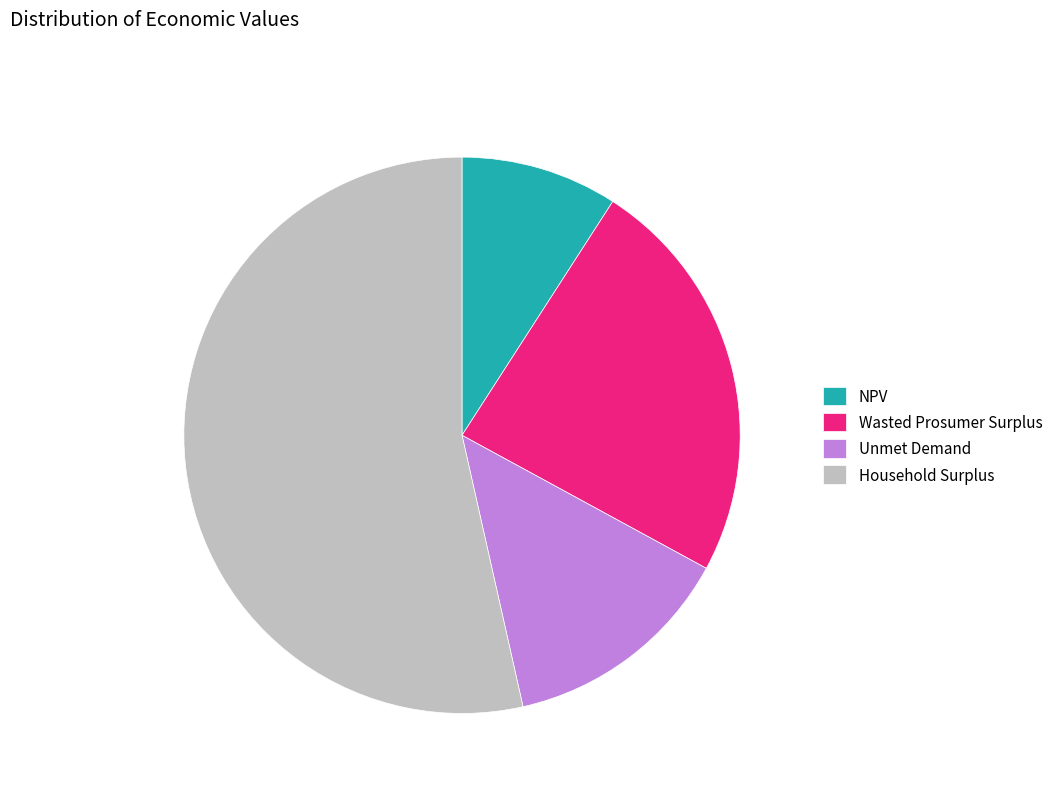

Which category has the biggest portion of the pie?

Household Surplus